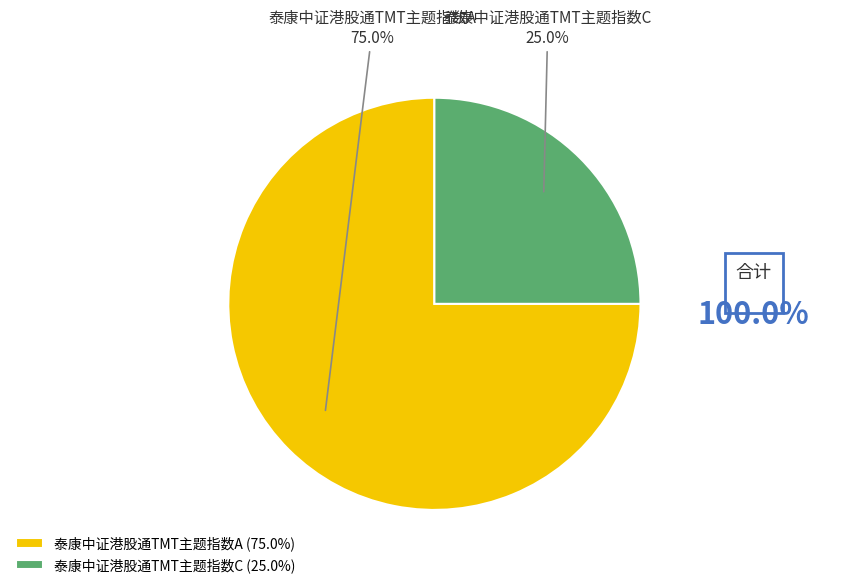

True or false: 泰康中证港股通TMT主题指数A accounts for 66% of the total.

False